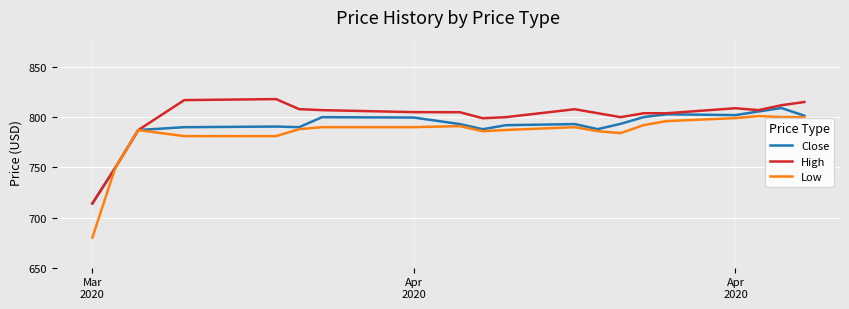

What is the minimum value shown in the chart?

680.0